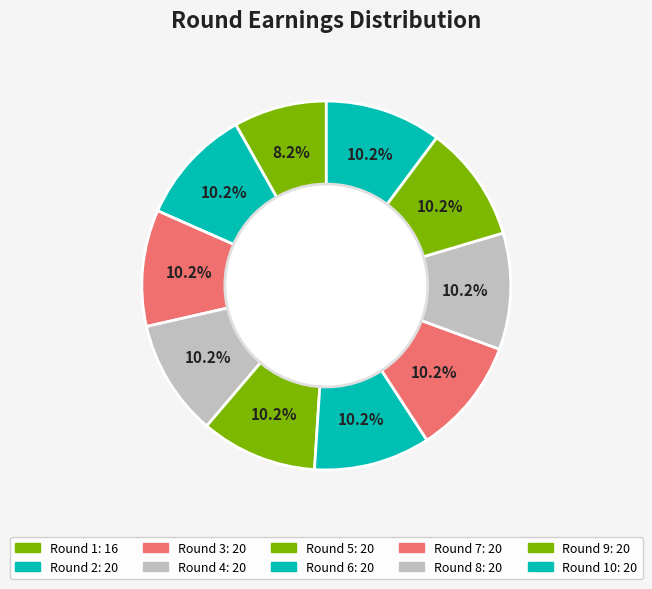

How many slices are in this pie chart?

10